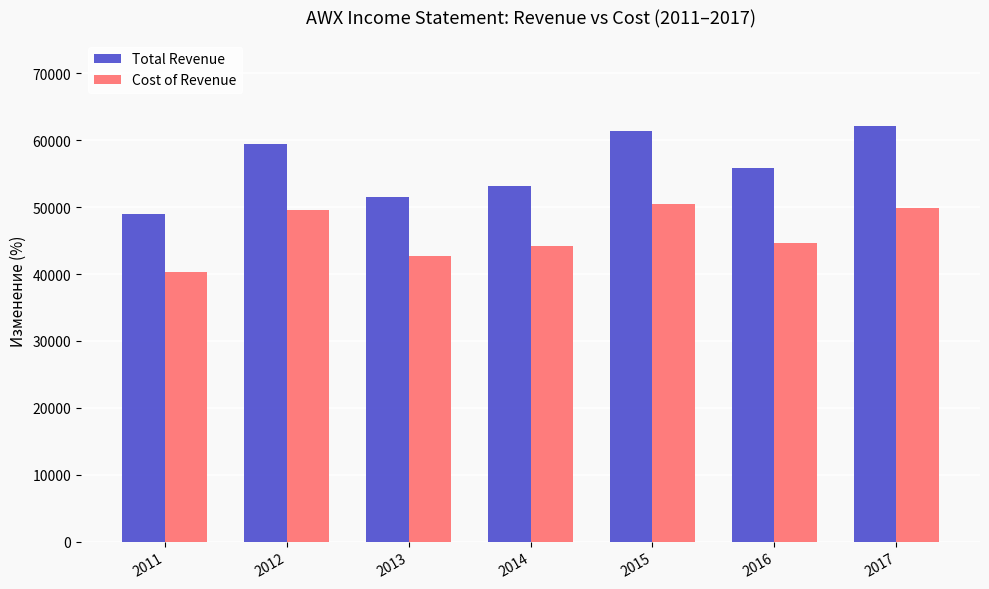

What is the sum of all Cost of Revenue values?

321800